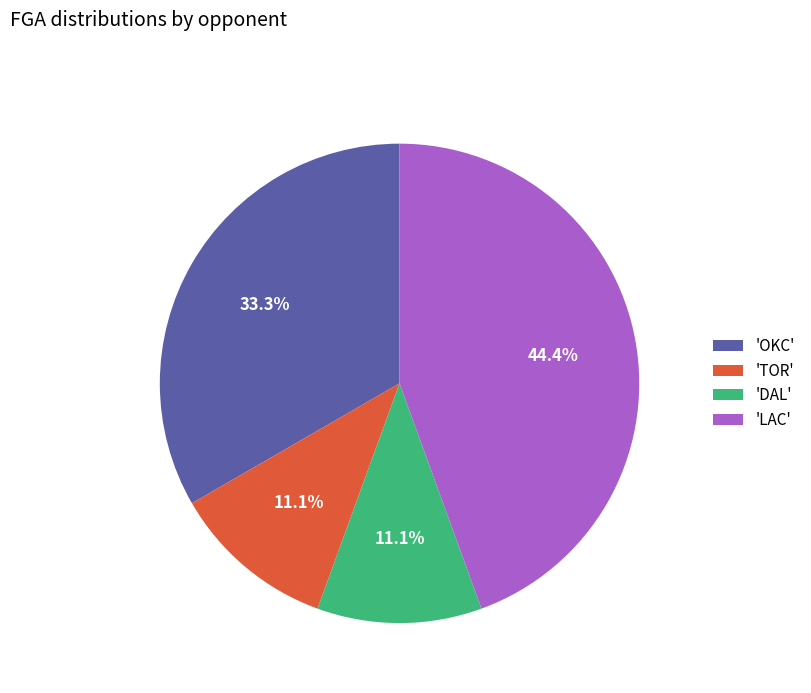

What percentage is NOT represented by 'TOR'?

88.9%